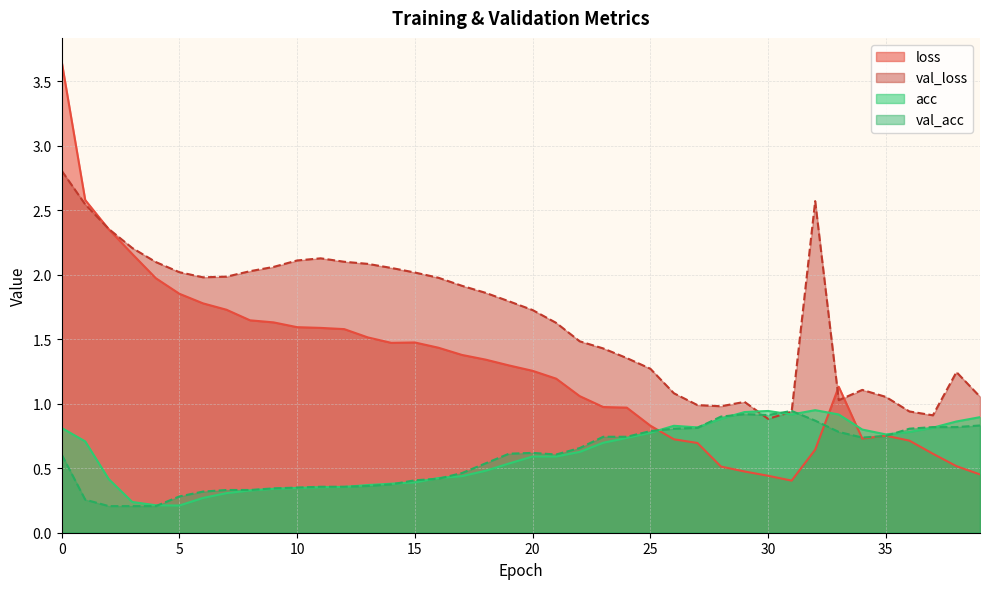

What is the total value across all series at 8?

4.3